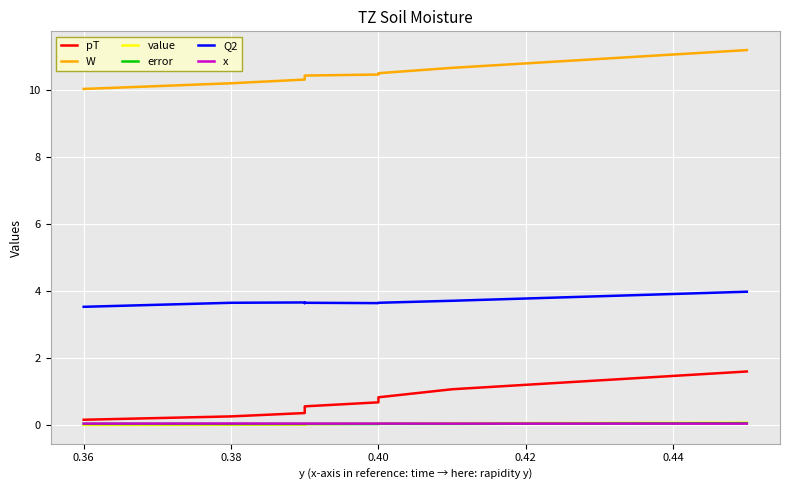

What are all the series names shown in the legend?

pT, W, value, error, Q2, x